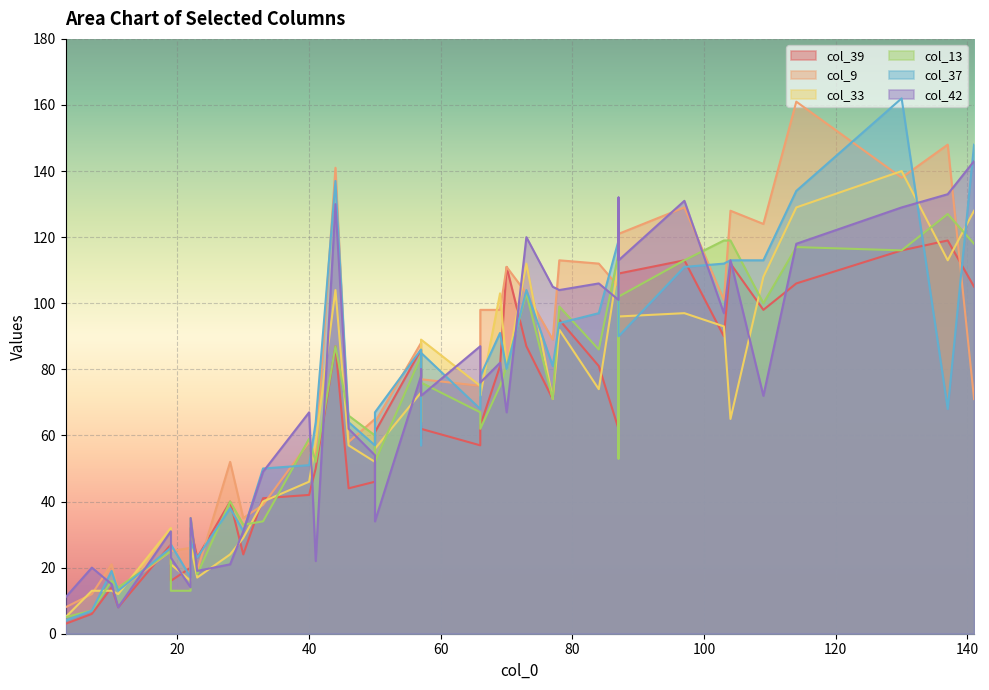

Read the col_39 value at 50, to the nearest 50.

50